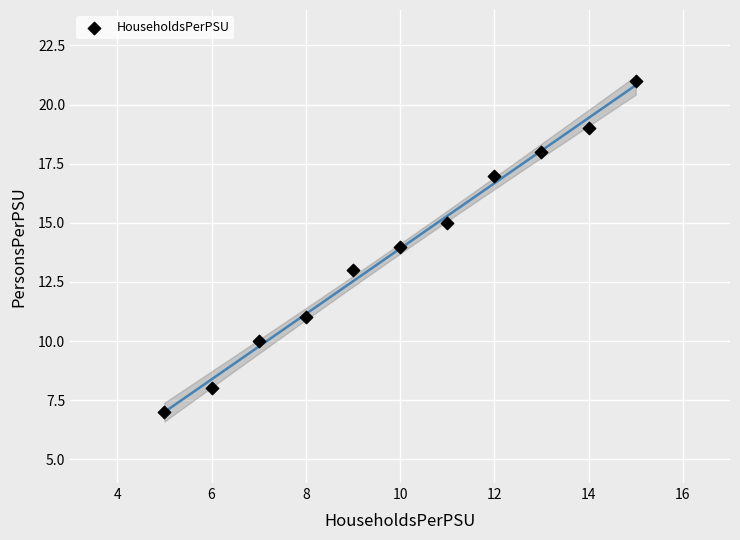

What is the range of X values (max minus min)?

10